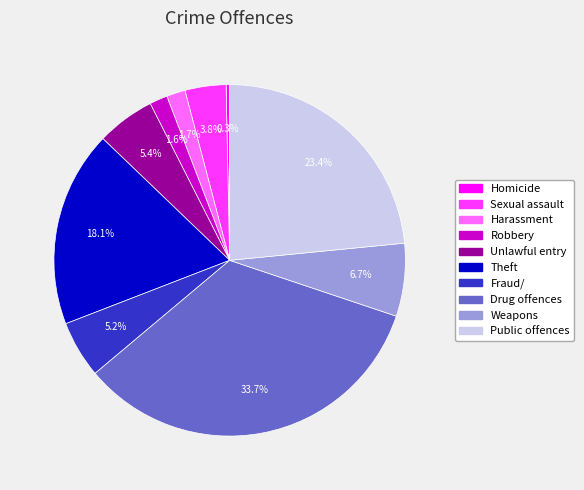

How many segments does this pie chart have?

10